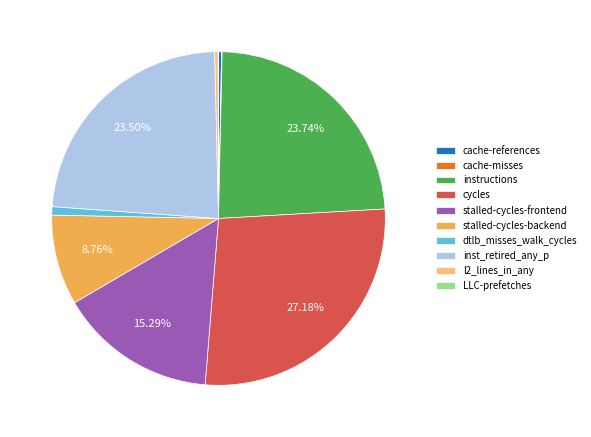

Is there any slice that represents more than half of the pie?

No